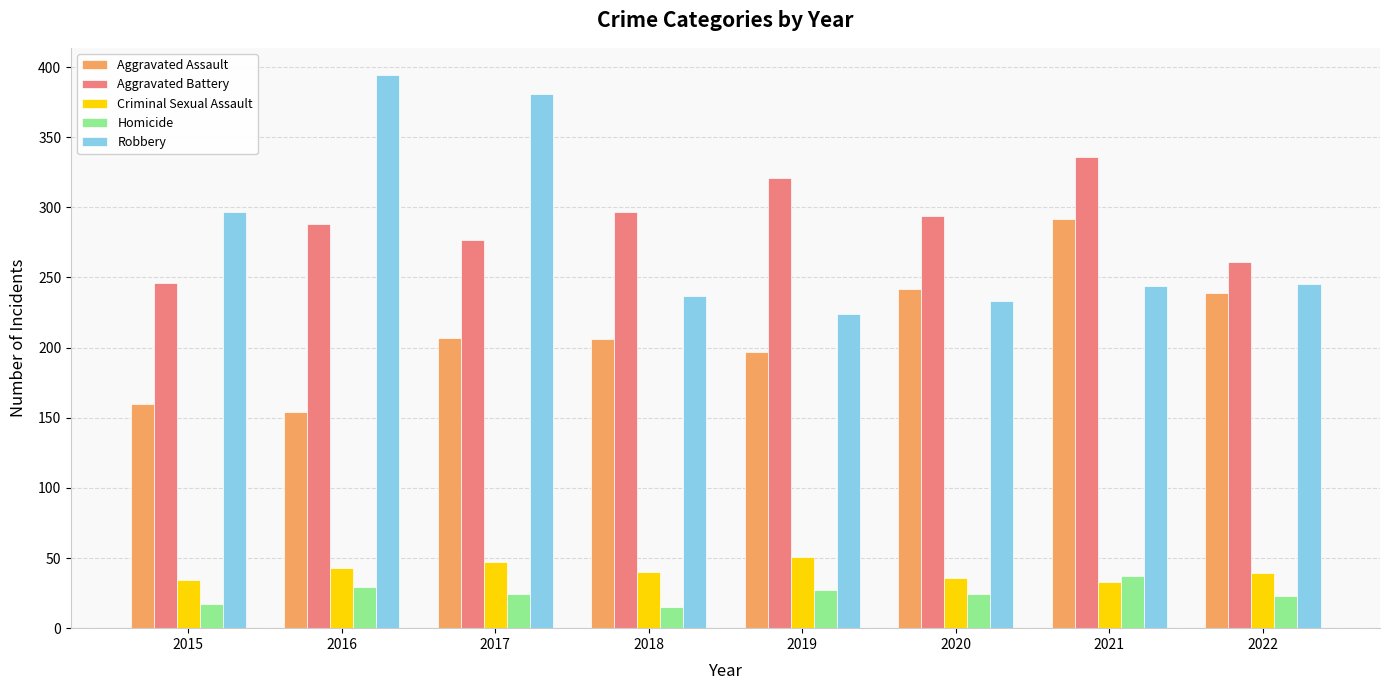

What is the smallest value displayed?

15